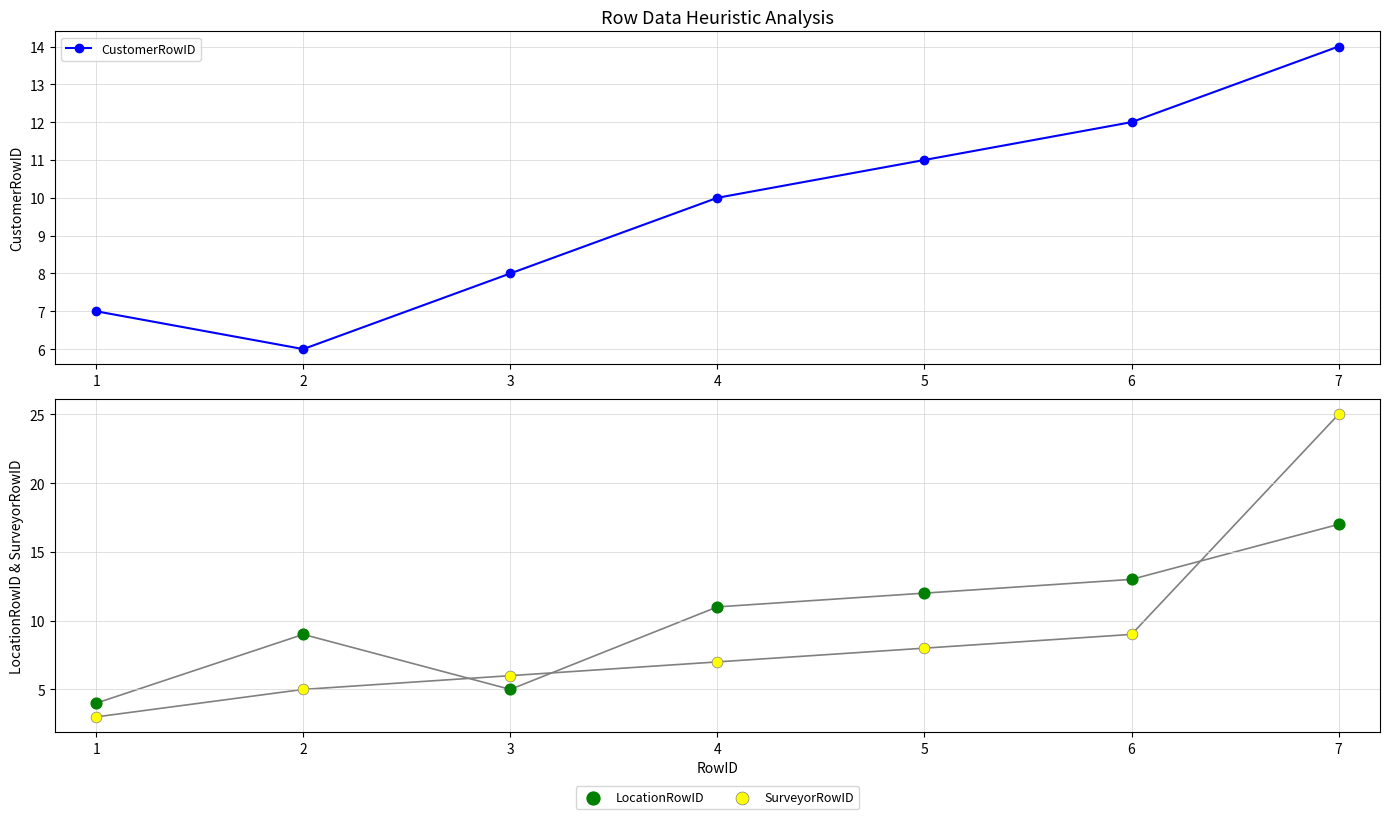

At how many categories does at least one series exceed 5?

7